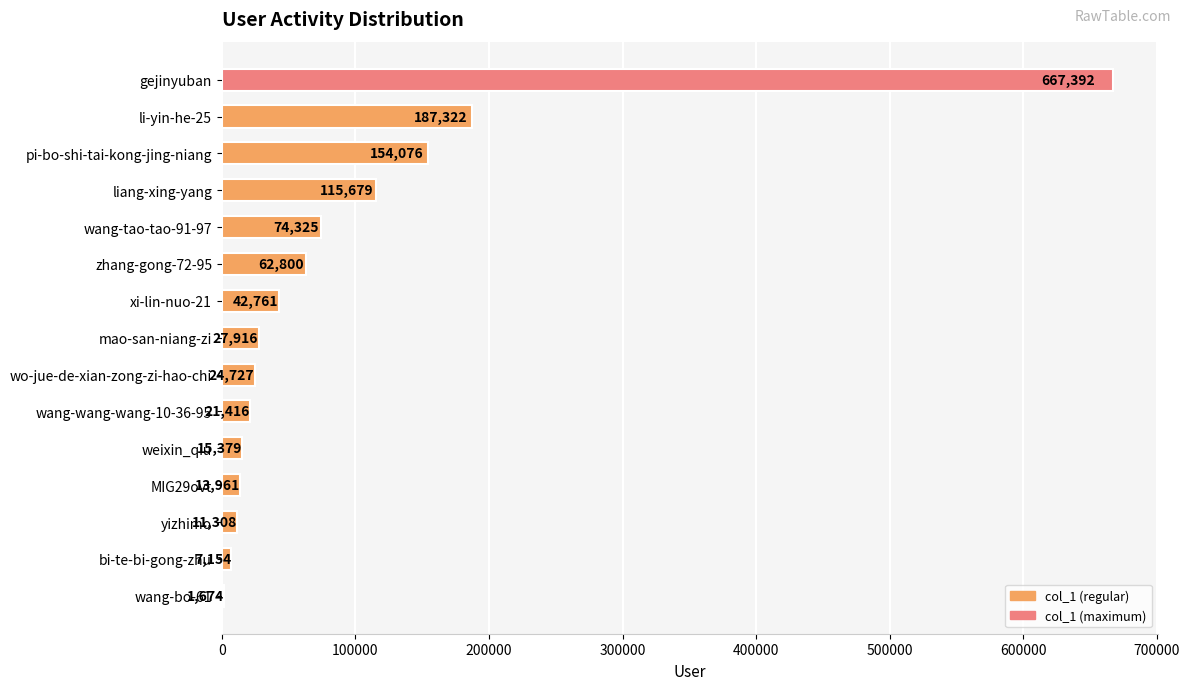

What is the greatest value displayed?

667392